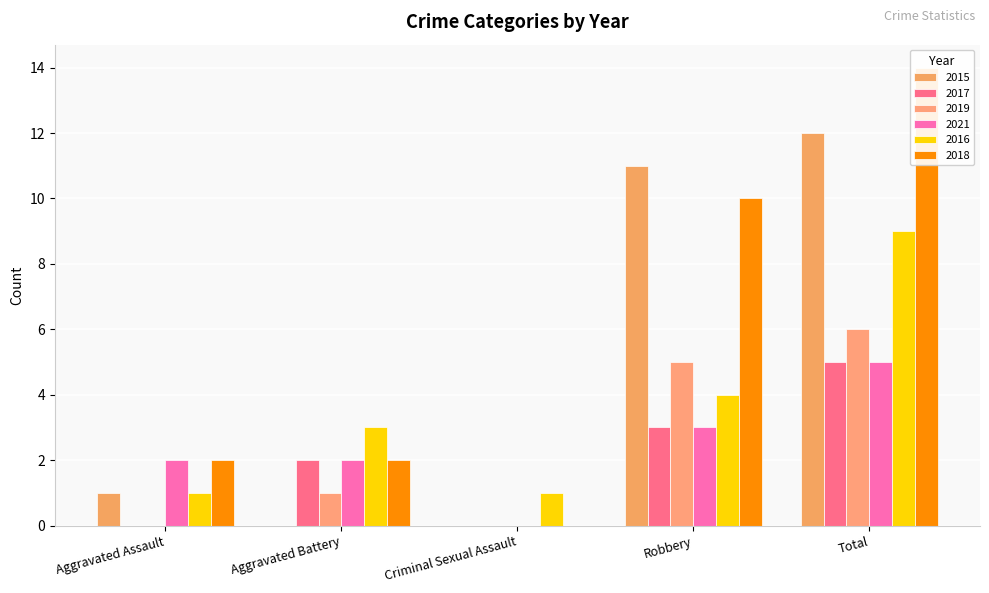

Which has a higher value, Robbery or Total?

Total